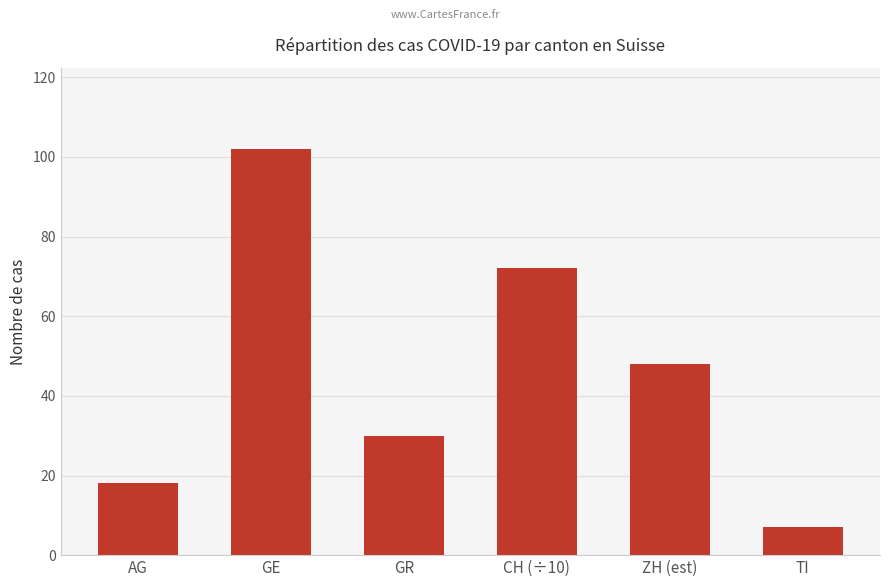

Approximately how many times larger is the value at AG compared to GR?

0.6